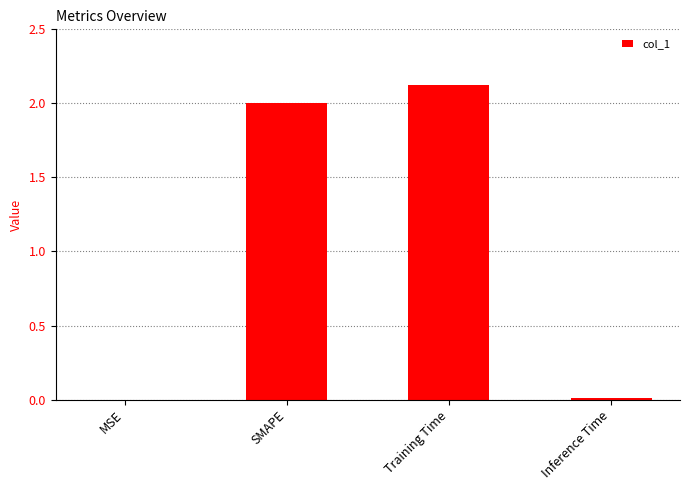

The value at SMAPE is 3.3. True or false?

False